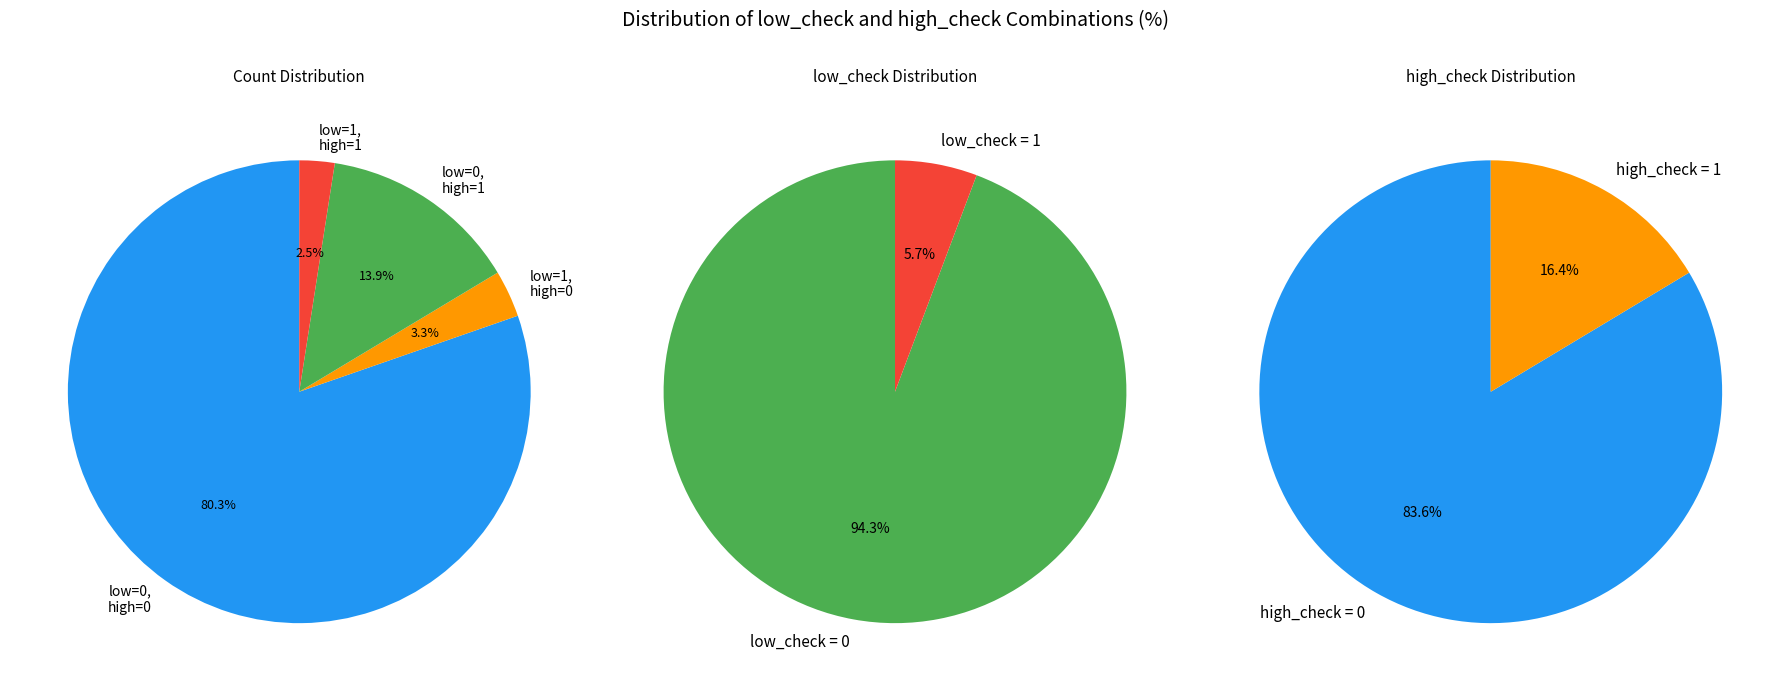

Rank the categories by value from highest to lowest.

low_check=0, high_check=0, low_check=0, high_check=1, low_check=1, high_check=0, low_check=1, high_check=1